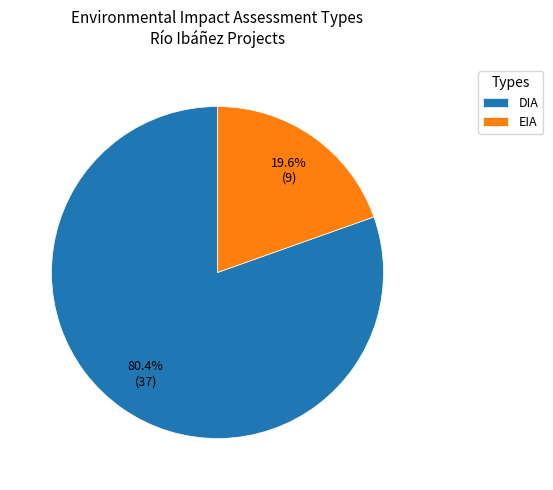

Which category accounts for the majority?

DIA